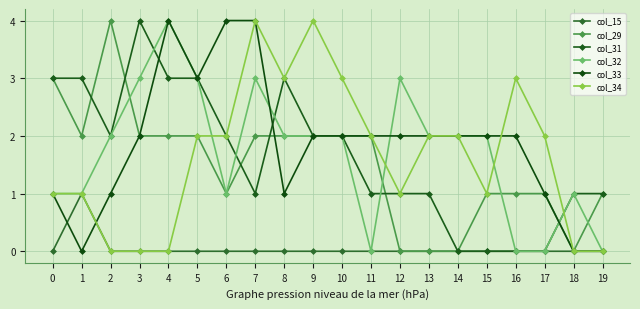

Reading left to right, extract all data points from this chart.

col_15: 0	1	0	0	0	0	0	0	0	0	0	0	0	0	0	0	0	0	0	0
col_29: 3	2	4	2	2	2	1	2	2	2	2	2	0	0	0	1	1	1	0	1
col_31: 3	3	2	4	3	3	2	1	3	2	2	1	1	1	0	0	0	0	1	1
col_32: 1	1	2	3	4	3	1	3	2	2	2	0	3	2	2	2	0	0	1	0
col_33: 1	0	1	2	4	3	4	4	1	2	2	2	2	2	2	2	2	1	0	0
col_34: 1	1	0	0	0	2	2	4	3	4	3	2	1	2	2	1	3	2	0	0